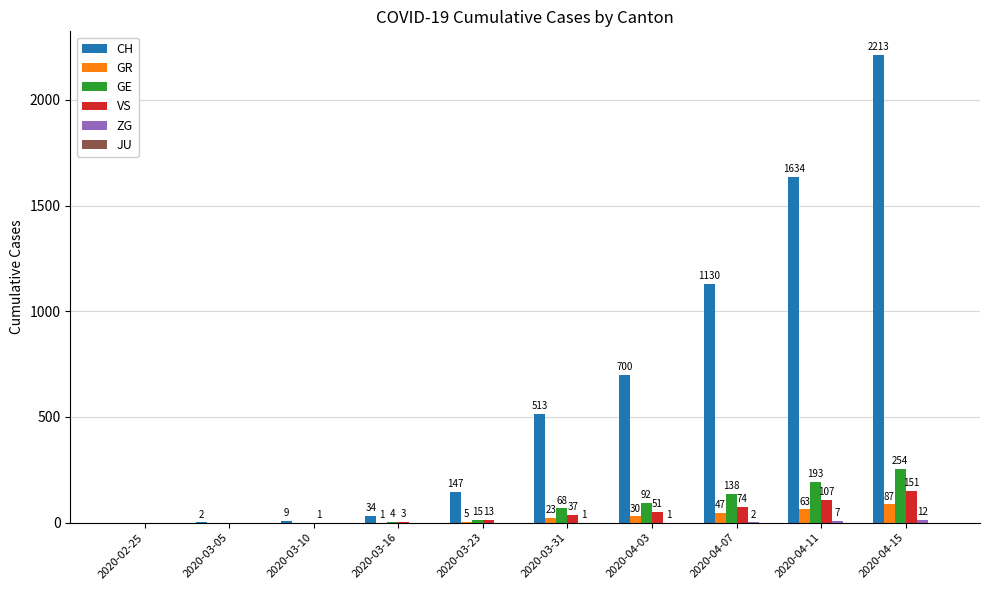

Is the value of GE at 2020-03-10 greater than the value of CH at 2020-03-10?

No